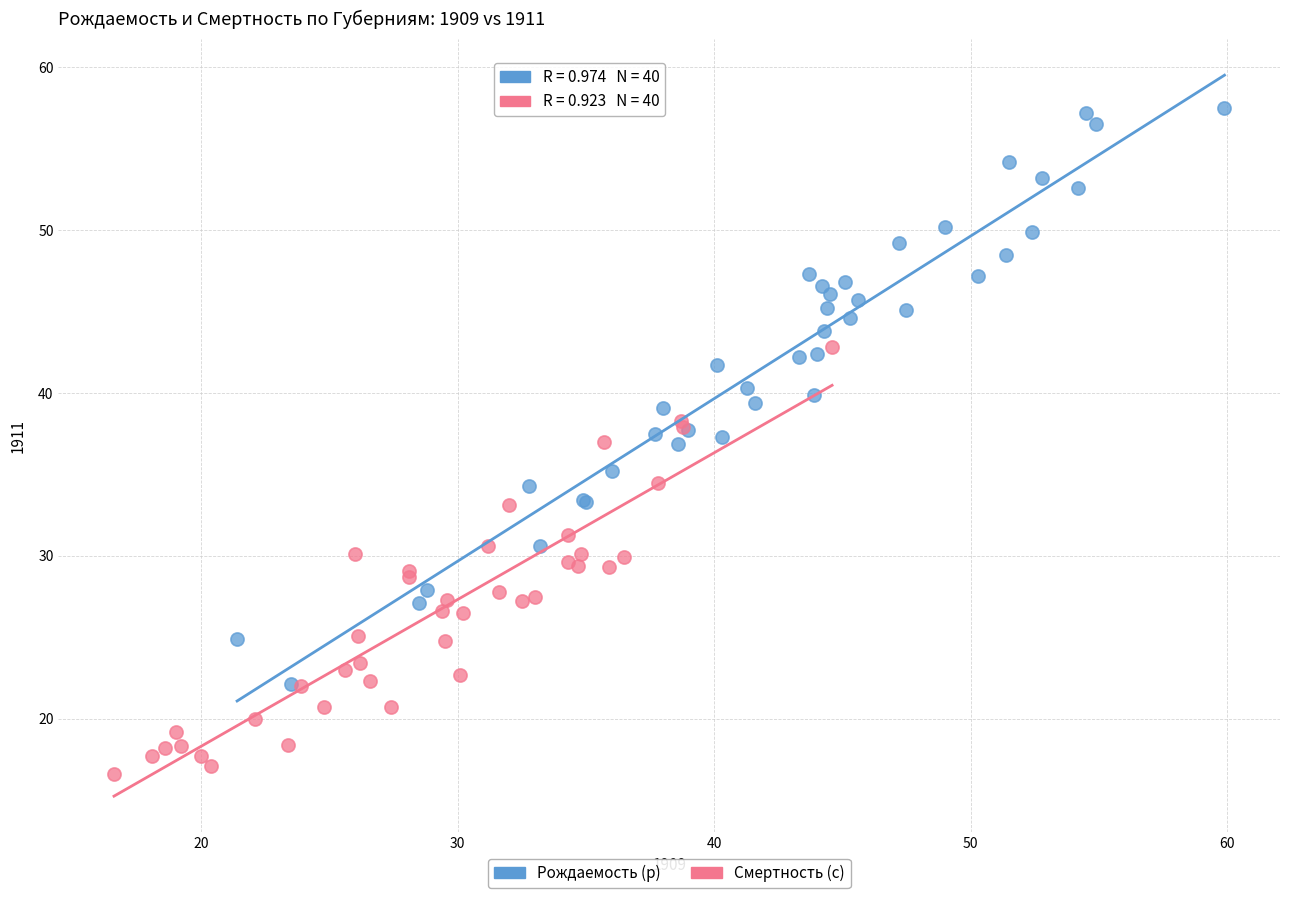

What are all the series names shown in the legend?

Рождаемость (р), Смертность (с)